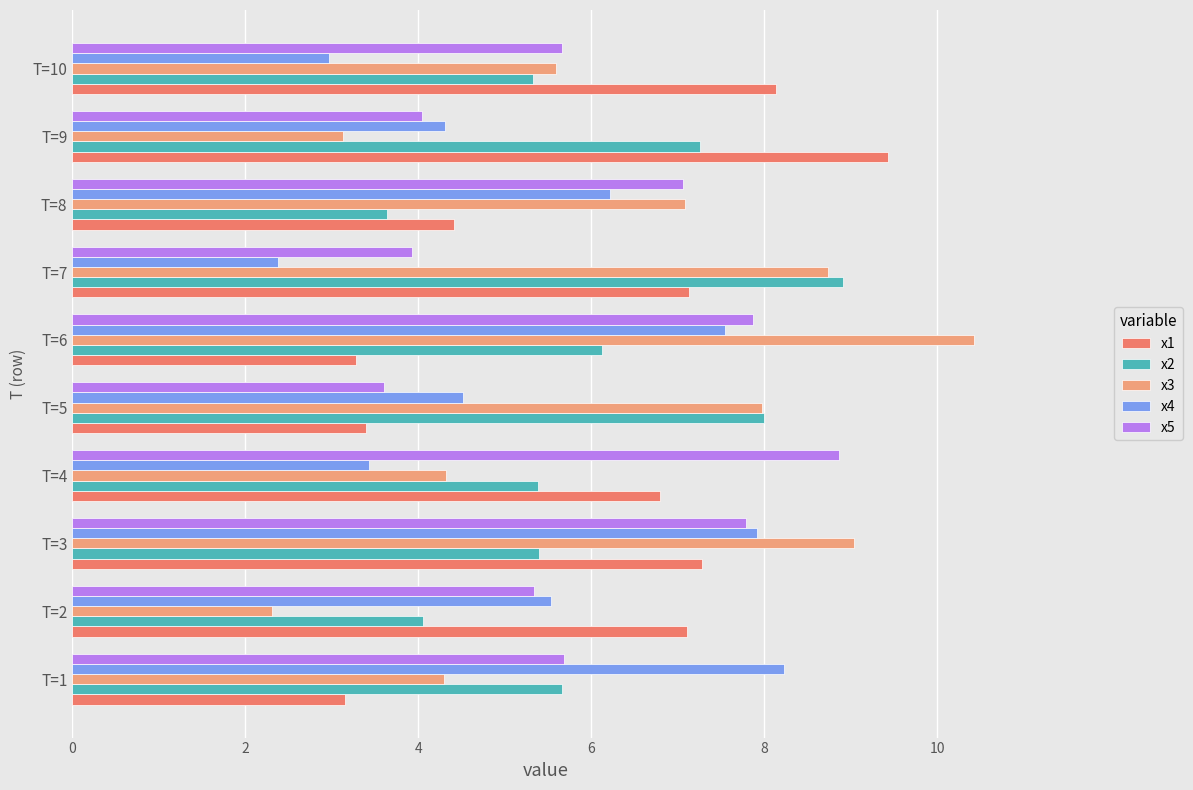

What is the lowest value of the x5 series?

3.6